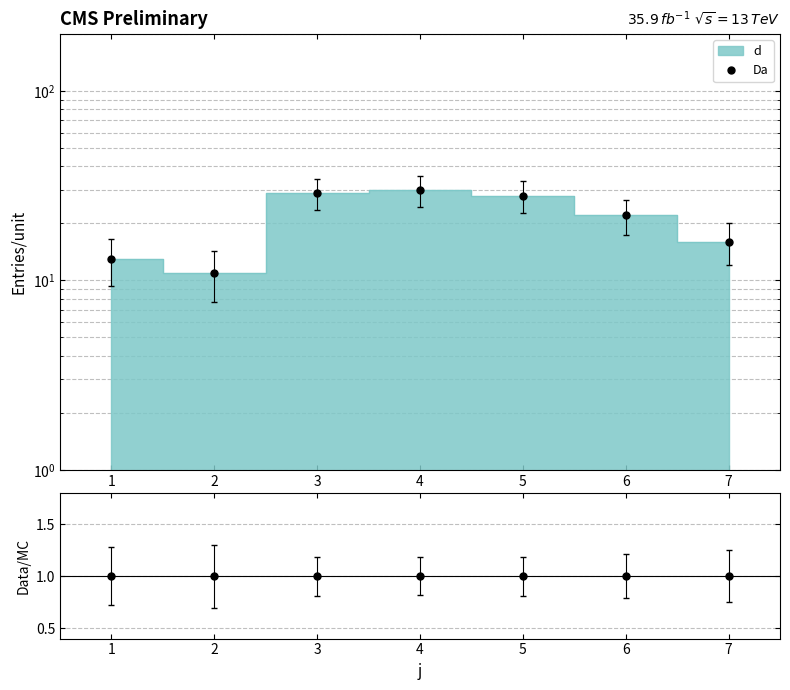

What is the minimum value shown in the chart?

11